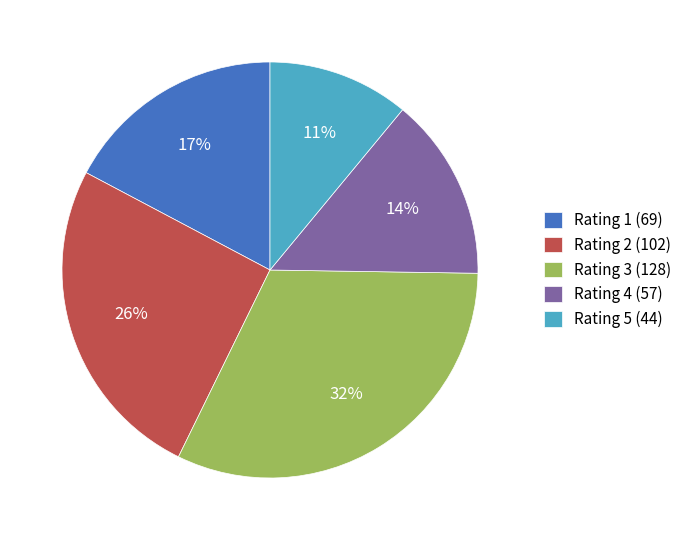

To the nearest percent, what is the difference between the largest and smallest slice percentages?

21%